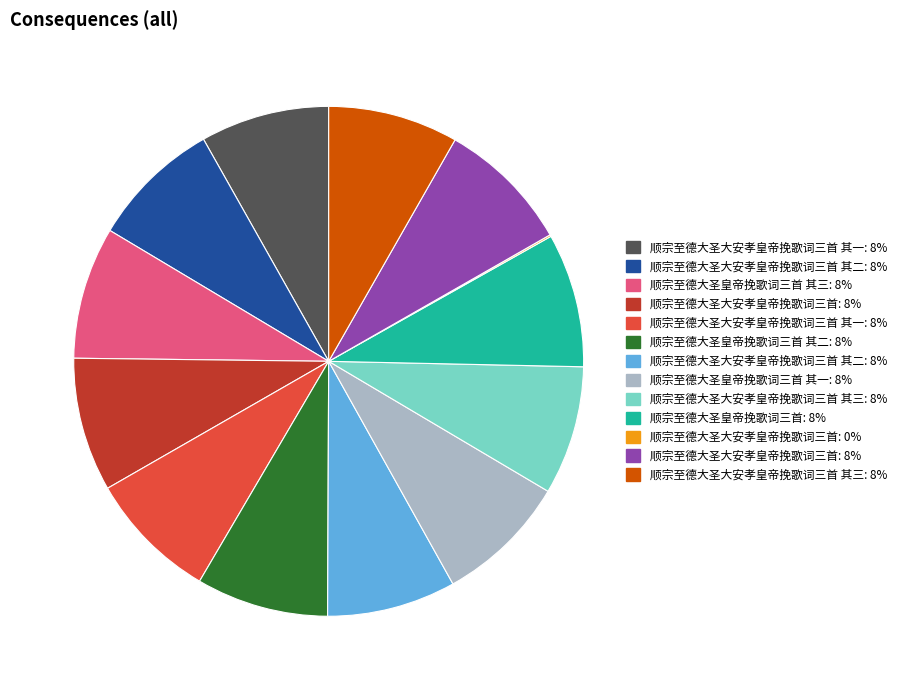

Is there a majority slice in this chart?

No